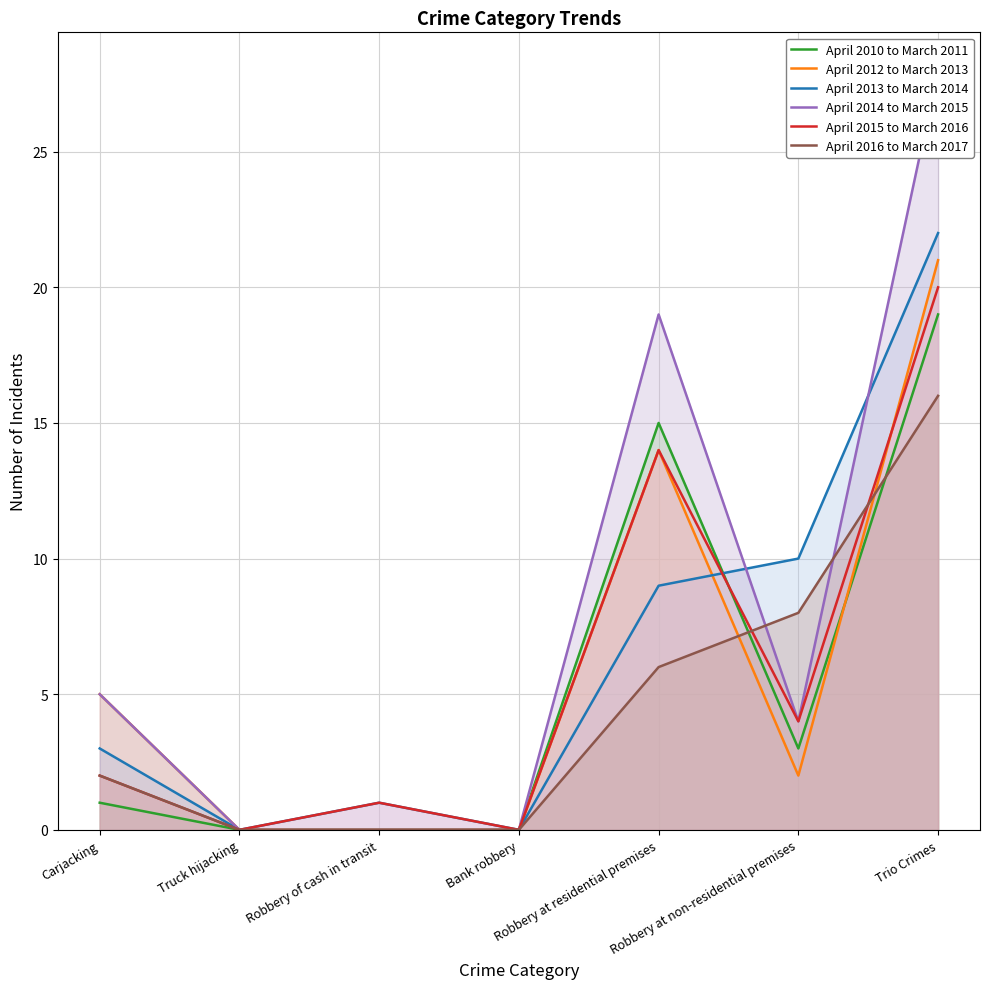

What is the difference between the maximum and minimum values in the April 2016 to March 2017 series?

16